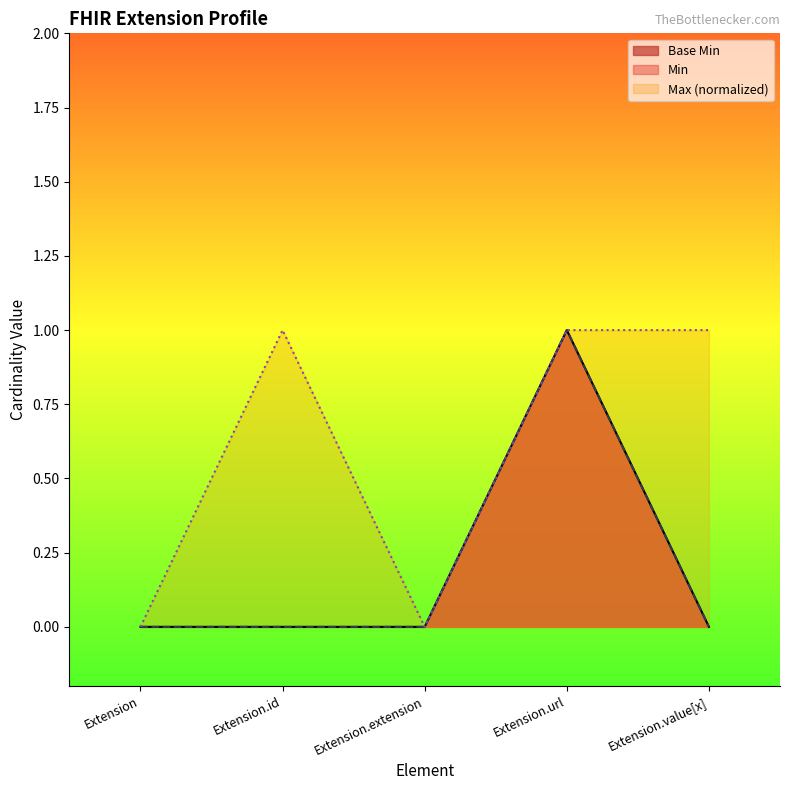

How many lines are shown in the chart?

3